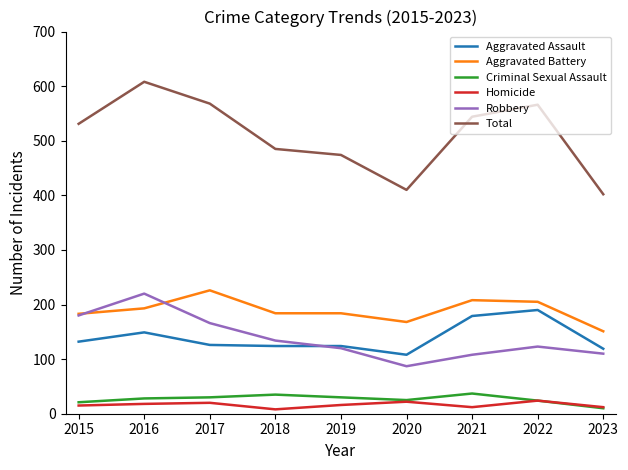

What is the minimum value shown in the chart?

8